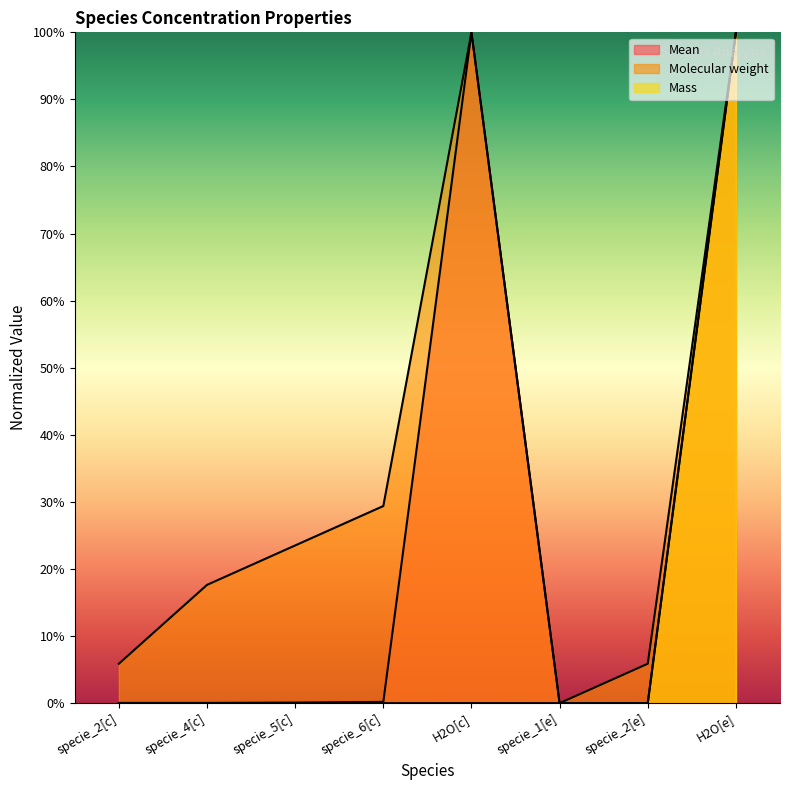

List the series in order of their overall mean, highest first.

Molecular weight, Mean, Mass